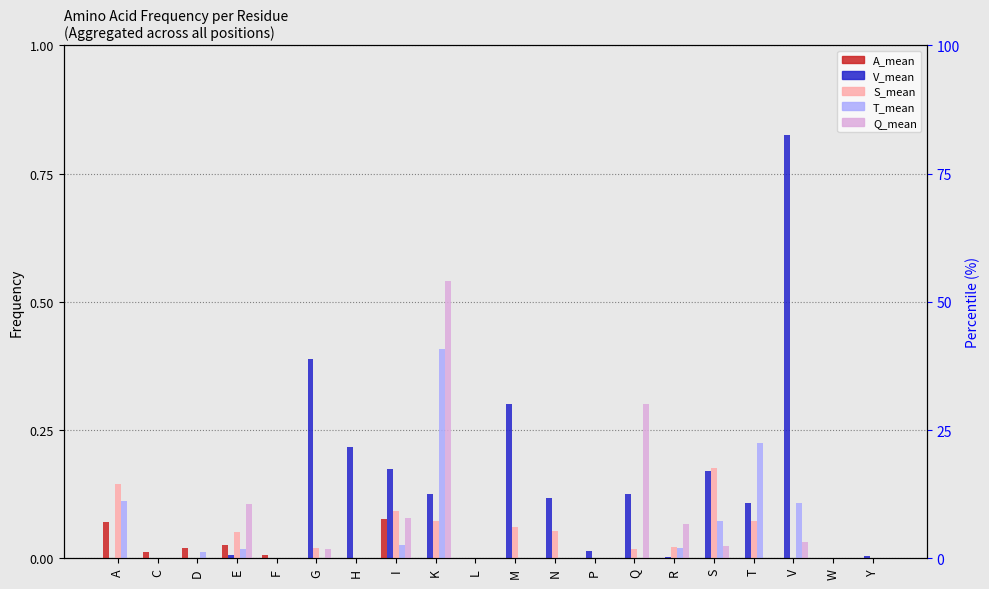

At how many categories does at least one series exceed 0?

18